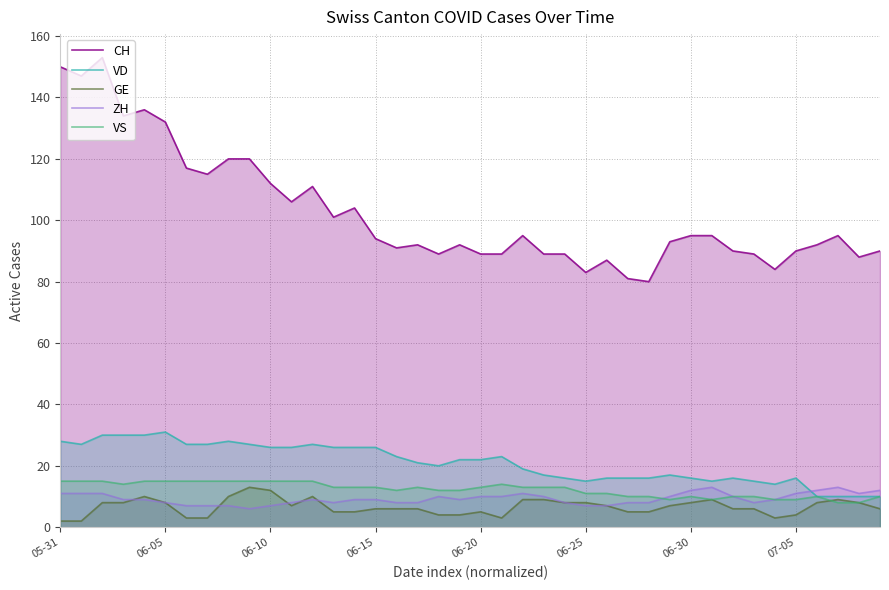

Count the number of data series in this chart.

5